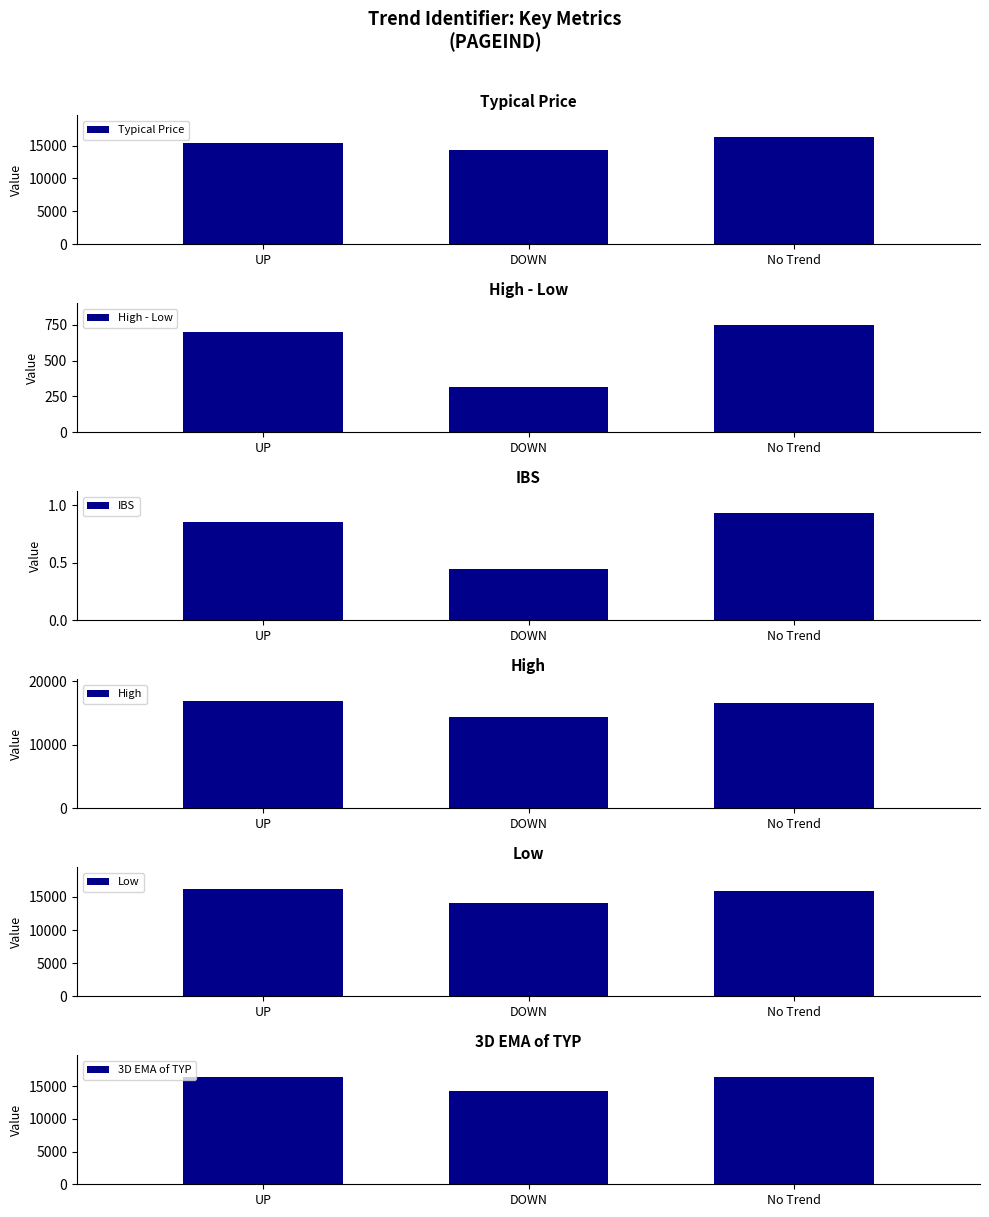

What is the maximum value shown in the chart?

16920.0